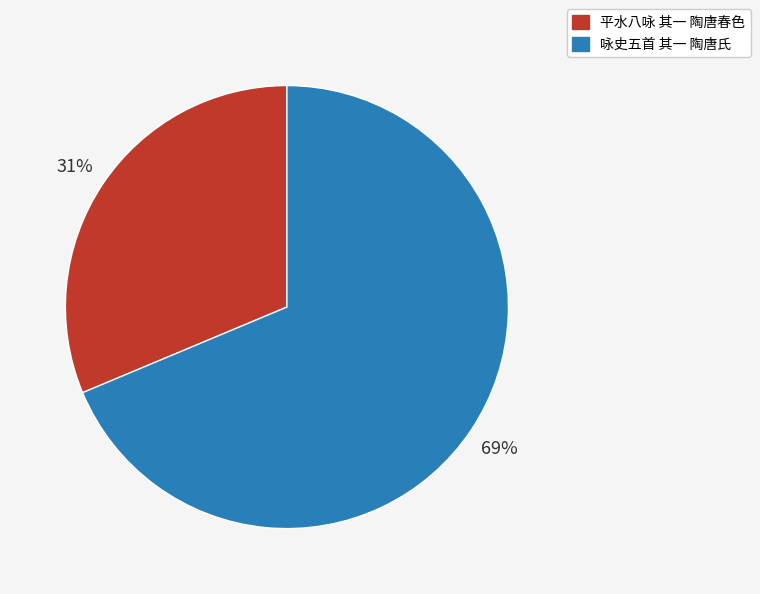

Is the sum of 咏史五首 其一 陶唐氏 and 平水八咏 其一 陶唐春色 greater than half?

Yes